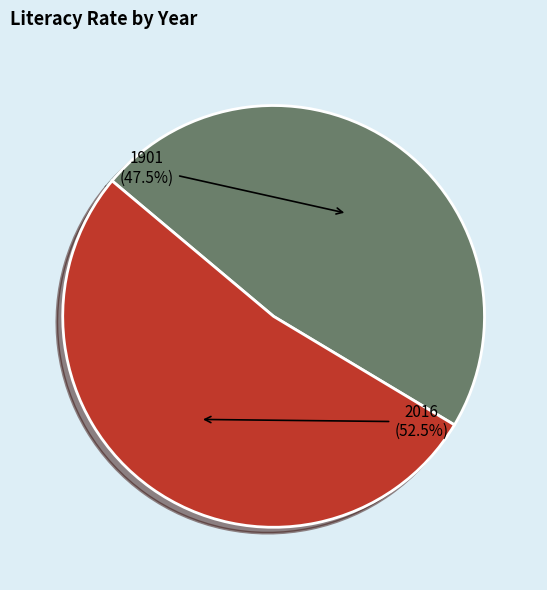

Do 1901 and 2016 together represent more than half of the pie?

Yes